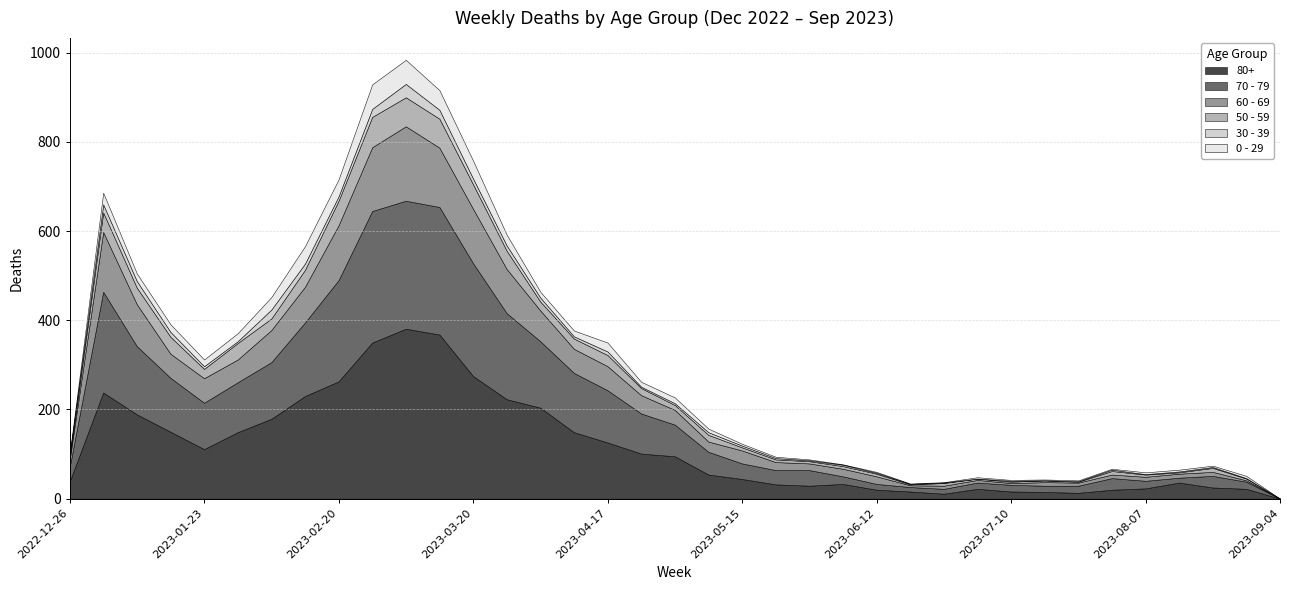

True or false: 30 - 39 has a value of 2 at 2023-08-21.

True